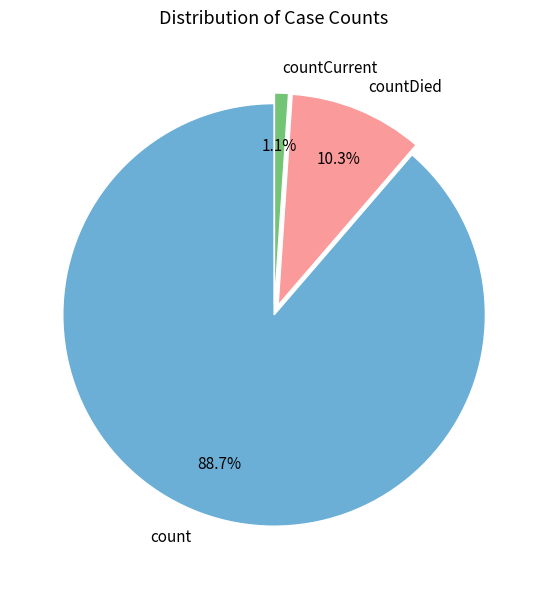

To the nearest percent, what is the average slice percentage?

33%